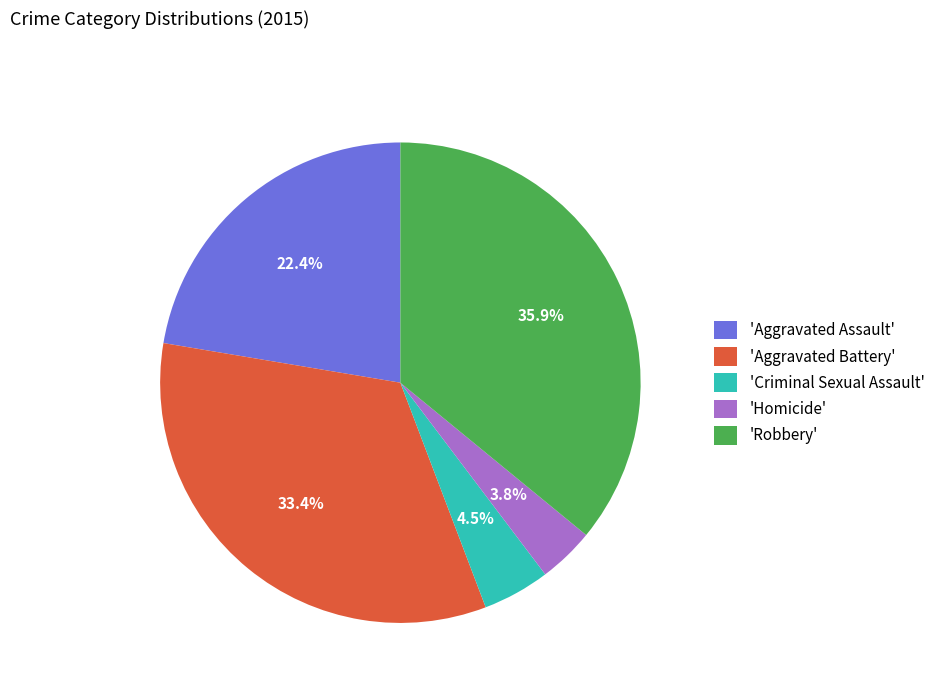

Does 'Aggravated Assault' represent more than half of the total?

No